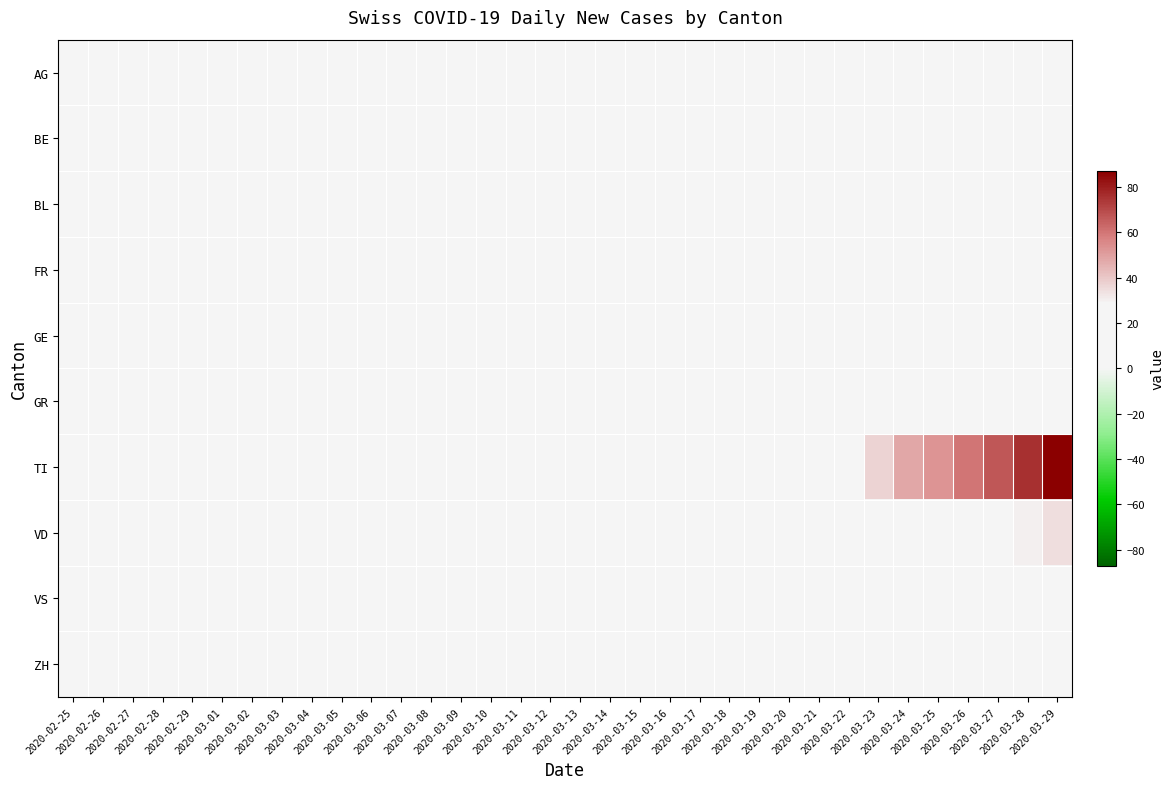

Reading right to left, list all the values displayed in this chart.

AG: 2020-03-29=0	2020-03-28=12	2020-03-27=12	2020-03-26=11	2020-03-25=11	2020-03-24=8	2020-03-23=0	2020-03-22=3	2020-03-21=2	2020-03-20=2	2020-03-19=2	2020-03-18=2	2020-03-17=1	2020-03-16=1	2020-03-15=0	2020-03-14=1	2020-03-13=0	2020-03-12=0	2020-03-11=0	2020-03-10=0	2020-03-09=0	2020-03-08=0	2020-03-07=0	2020-03-06=0	2020-03-05=0	2020-03-04=0	2020-03-03=0	2020-03-02=0	2020-03-01=0	2020-02-29=0	2020-02-28=0	2020-02-27=0	2020-02-26=0	2020-02-25=0
BE: 2020-03-29=16	2020-03-28=13	2020-03-27=10	2020-03-26=9	2020-03-25=7	2020-03-24=6	2020-03-23=5	2020-03-22=3	2020-03-21=3	2020-03-20=3	2020-03-19=2	2020-03-18=1	2020-03-17=1	2020-03-16=1	2020-03-15=1	2020-03-14=0	2020-03-13=0	2020-03-12=0	2020-03-11=0	2020-03-10=0	2020-03-09=0	2020-03-08=0	2020-03-07=0	2020-03-06=0	2020-03-05=0	2020-03-04=0	2020-03-03=0	2020-03-02=0	2020-03-01=0	2020-02-29=0	2020-02-28=0	2020-02-27=0	2020-02-26=0	2020-02-25=0
BL: 2020-03-29=2	2020-03-28=2	2020-03-27=2	2020-03-26=2	2020-03-25=2	2020-03-24=2	2020-03-23=2	2020-03-22=2	2020-03-21=1	2020-03-20=1	2020-03-19=1	2020-03-18=0	2020-03-17=0	2020-03-16=0	2020-03-15=0	2020-03-14=0	2020-03-13=0	2020-03-12=0	2020-03-11=0	2020-03-10=0	2020-03-09=0	2020-03-08=0	2020-03-07=0	2020-03-06=0	2020-03-05=0	2020-03-04=0	2020-03-03=0	2020-03-02=0	2020-03-01=0	2020-02-29=0	2020-02-28=0	2020-02-27=0	2020-02-26=0	2020-02-25=0
FR: 2020-03-29=3	2020-03-28=3	2020-03-27=3	2020-03-26=2	2020-03-25=2	2020-03-24=2	2020-03-23=2	2020-03-22=2	2020-03-21=2	2020-03-20=1	2020-03-19=1	2020-03-18=1	2020-03-17=0	2020-03-16=0	2020-03-15=0	2020-03-14=0	2020-03-13=0	2020-03-12=0	2020-03-11=0	2020-03-10=0	2020-03-09=0	2020-03-08=0	2020-03-07=0	2020-03-06=0	2020-03-05=0	2020-03-04=0	2020-03-03=0	2020-03-02=0	2020-03-01=0	2020-02-29=0	2020-02-28=0	2020-02-27=0	2020-02-26=0	2020-02-25=0
GE: 2020-03-29=3	2020-03-28=3	2020-03-27=3	2020-03-26=2	2020-03-25=2	2020-03-24=2	2020-03-23=2	2020-03-22=2	2020-03-21=2	2020-03-20=2	2020-03-19=2	2020-03-18=2	2020-03-17=2	2020-03-16=2	2020-03-15=2	2020-03-14=2	2020-03-13=2	2020-03-12=2	2020-03-11=1	2020-03-10=1	2020-03-09=0	2020-03-08=0	2020-03-07=0	2020-03-06=0	2020-03-05=0	2020-03-04=0	2020-03-03=0	2020-03-02=0	2020-03-01=0	2020-02-29=0	2020-02-28=0	2020-02-27=0	2020-02-26=0	2020-02-25=0
GR: 2020-03-29=1	2020-03-28=1	2020-03-27=1	2020-03-26=1	2020-03-25=1	2020-03-24=1	2020-03-23=1	2020-03-22=1	2020-03-21=1	2020-03-20=1	2020-03-19=1	2020-03-18=1	2020-03-17=0	2020-03-16=0	2020-03-15=0	2020-03-14=0	2020-03-13=0	2020-03-12=0	2020-03-11=0	2020-03-10=0	2020-03-09=0	2020-03-08=0	2020-03-07=0	2020-03-06=0	2020-03-05=0	2020-03-04=0	2020-03-03=0	2020-03-02=0	2020-03-01=0	2020-02-29=0	2020-02-28=0	2020-02-27=0	2020-02-26=0	2020-02-25=0
TI: 2020-03-29=87	2020-03-28=76	2020-03-27=67	2020-03-26=60	2020-03-25=53	2020-03-24=48	2020-03-23=37	2020-03-22=28	2020-03-21=22	2020-03-20=13	2020-03-19=12	2020-03-18=10	2020-03-17=8	2020-03-16=6	2020-03-15=3	2020-03-14=1	2020-03-13=1	2020-03-12=1	2020-03-11=1	2020-03-10=0	2020-03-09=0	2020-03-08=0	2020-03-07=0	2020-03-06=0	2020-03-05=0	2020-03-04=0	2020-03-03=0	2020-03-02=0	2020-03-01=0	2020-02-29=0	2020-02-28=0	2020-02-27=0	2020-02-26=0	2020-02-25=0
VD: 2020-03-29=34	2020-03-28=30	2020-03-27=24	2020-03-26=21	2020-03-25=15	2020-03-24=14	2020-03-23=9	2020-03-22=5	2020-03-21=3	2020-03-20=3	2020-03-19=3	2020-03-18=1	2020-03-17=1	2020-03-16=1	2020-03-15=1	2020-03-14=1	2020-03-13=1	2020-03-12=1	2020-03-11=0	2020-03-10=0	2020-03-09=0	2020-03-08=0	2020-03-07=0	2020-03-06=0	2020-03-05=0	2020-03-04=0	2020-03-03=0	2020-03-02=0	2020-03-01=0	2020-02-29=0	2020-02-28=0	2020-02-27=0	2020-02-26=0	2020-02-25=0
VS: 2020-03-29=1	2020-03-28=1	2020-03-27=1	2020-03-26=1	2020-03-25=1	2020-03-24=1	2020-03-23=1	2020-03-22=1	2020-03-21=1	2020-03-20=0	2020-03-19=0	2020-03-18=0	2020-03-17=0	2020-03-16=0	2020-03-15=0	2020-03-14=0	2020-03-13=0	2020-03-12=0	2020-03-11=0	2020-03-10=0	2020-03-09=0	2020-03-08=0	2020-03-07=0	2020-03-06=0	2020-03-05=0	2020-03-04=0	2020-03-03=0	2020-03-02=0	2020-03-01=0	2020-02-29=0	2020-02-28=0	2020-02-27=0	2020-02-26=0	2020-02-25=0
ZH: 2020-03-29=19	2020-03-28=15	2020-03-27=13	2020-03-26=10	2020-03-25=8	2020-03-24=6	2020-03-23=6	2020-03-22=5	2020-03-21=4	2020-03-20=3	2020-03-19=2	2020-03-18=1	2020-03-17=1	2020-03-16=1	2020-03-15=0	2020-03-14=0	2020-03-13=0	2020-03-12=0	2020-03-11=0	2020-03-10=0	2020-03-09=0	2020-03-08=0	2020-03-07=0	2020-03-06=0	2020-03-05=0	2020-03-04=0	2020-03-03=0	2020-03-02=0	2020-03-01=0	2020-02-29=0	2020-02-28=0	2020-02-27=0	2020-02-26=0	2020-02-25=0